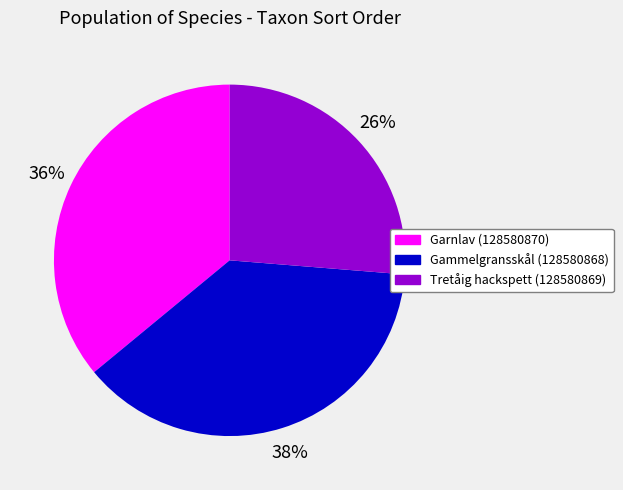

Is it true that Gammelgransskål (128580868) is 23% of the pie?

False